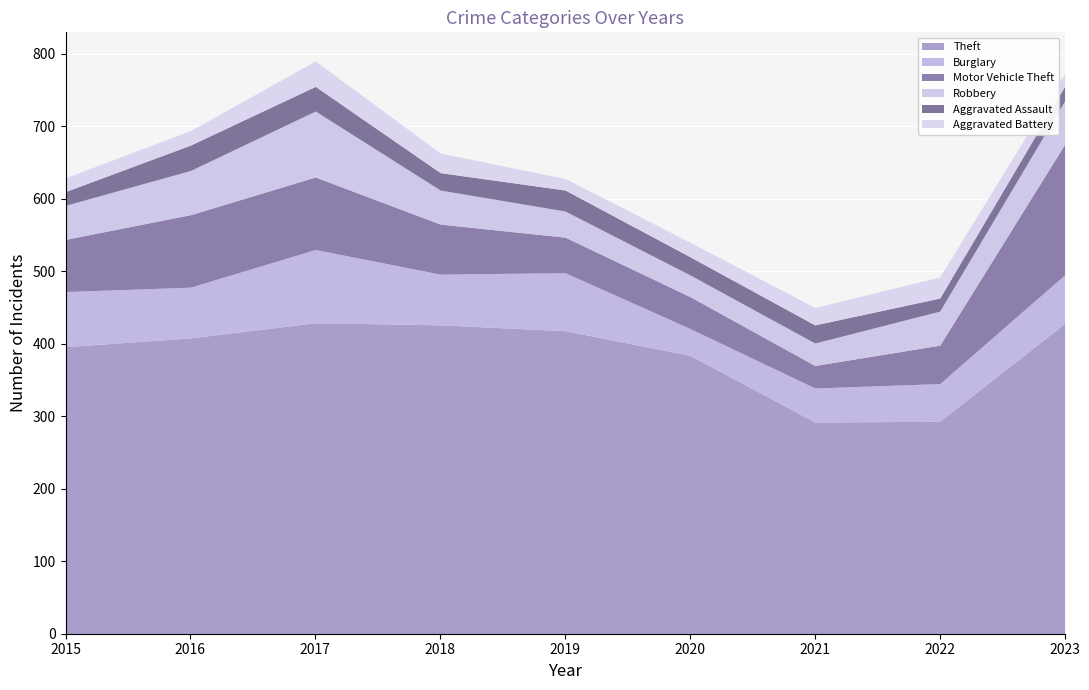

What is the value of the Aggravated Battery point at the 2nd from the left?

20